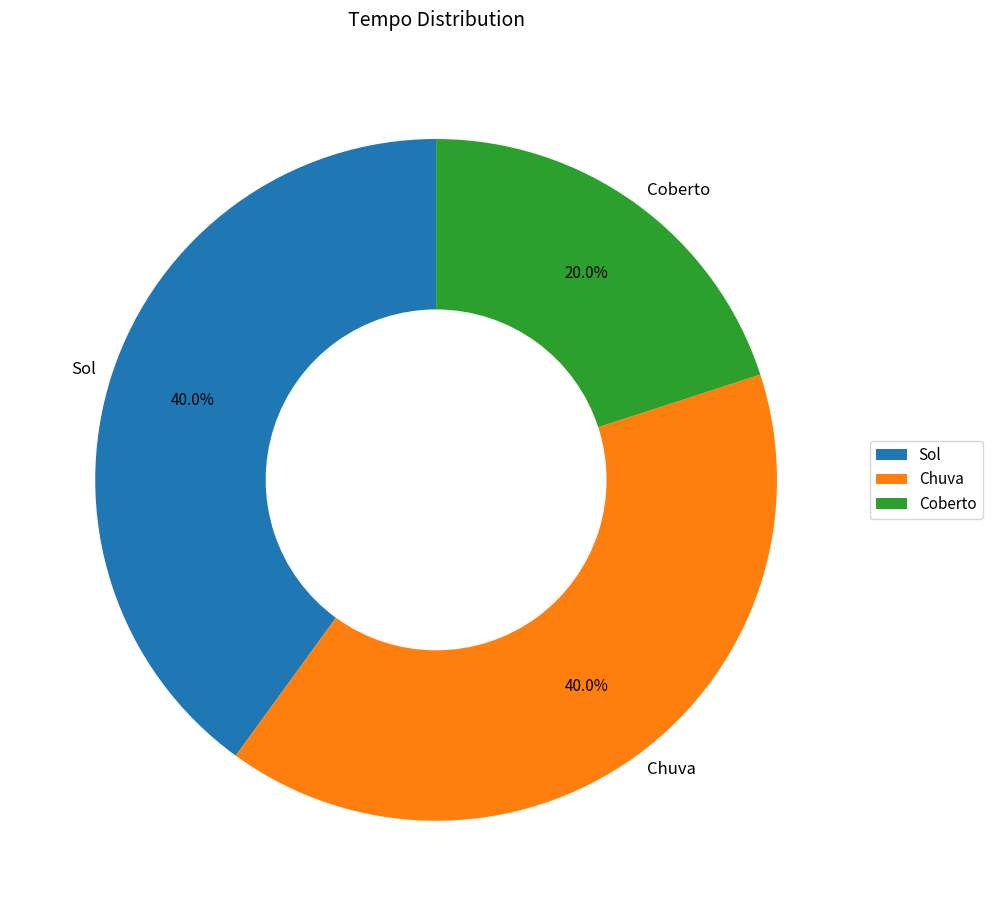

How many segments does this pie chart have?

3